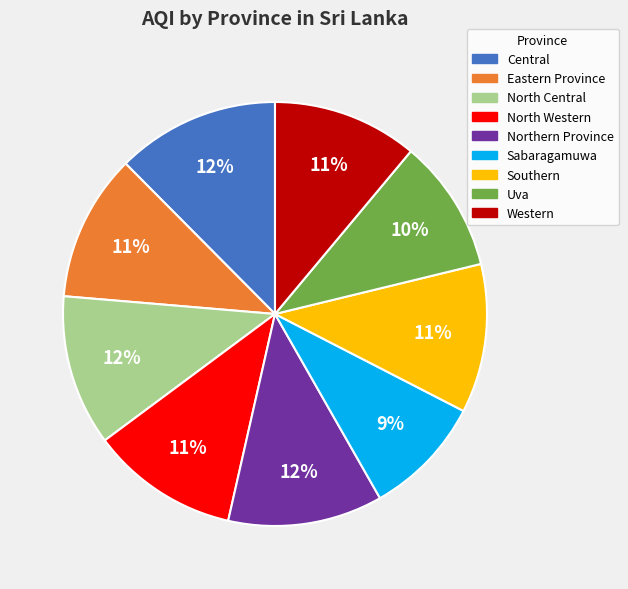

What is the smallest slice in the pie chart?

Sabaragamuwa